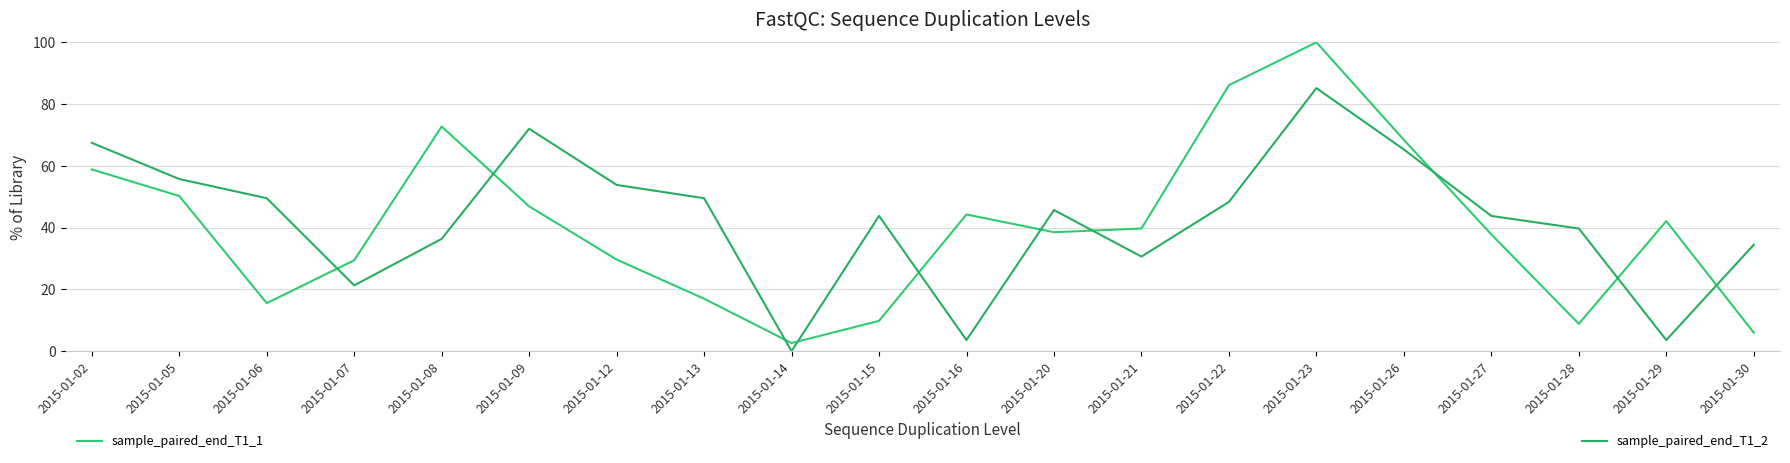

At which category does the chart reach its minimum across all series?

2015-01-14